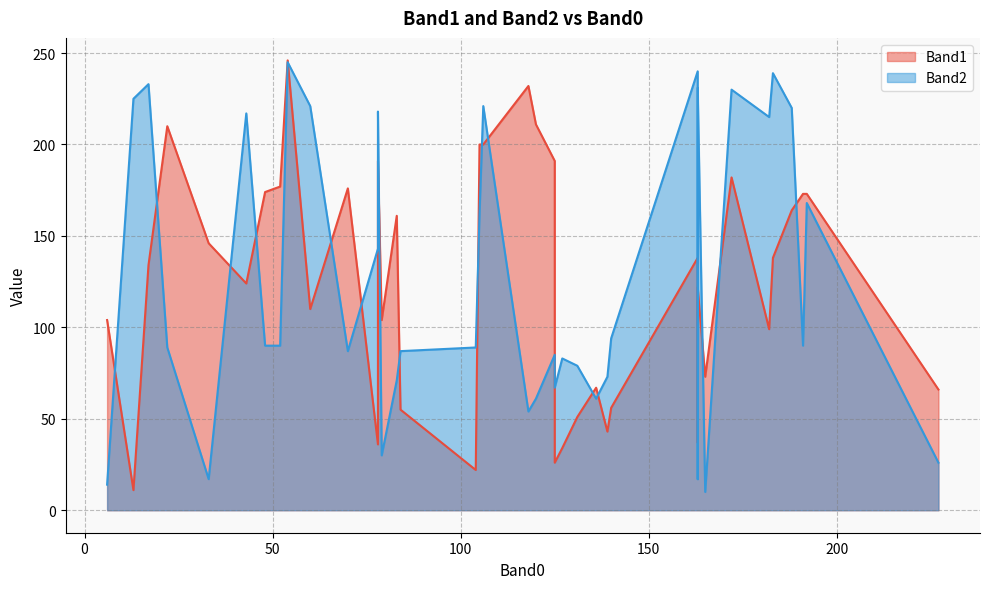

The value of Band2 at 79 is 30. True or false?

True